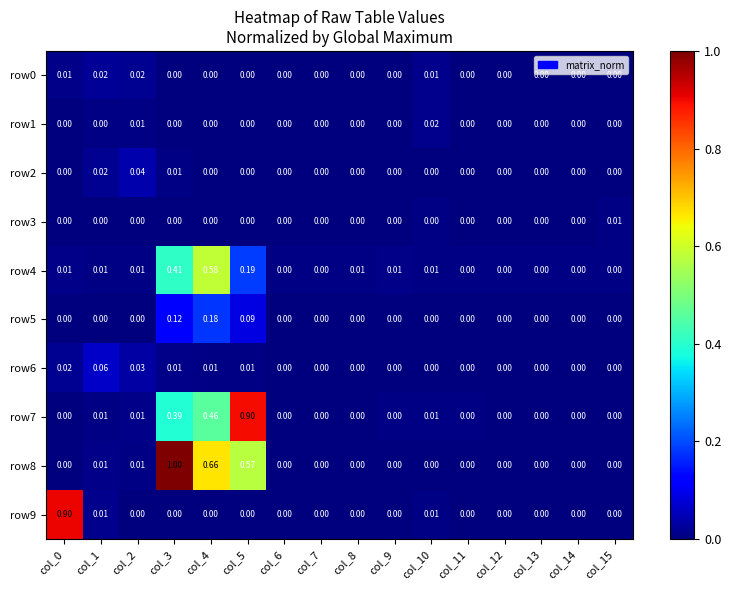

At col_14, list the series in order from smallest to largest.

row0, row1, row2, row5, row6, row8, row9, row3, row7, row4